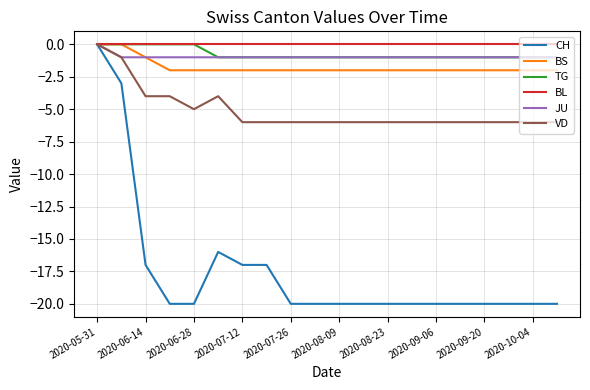

Which series has the largest range (max minus min)?

CH